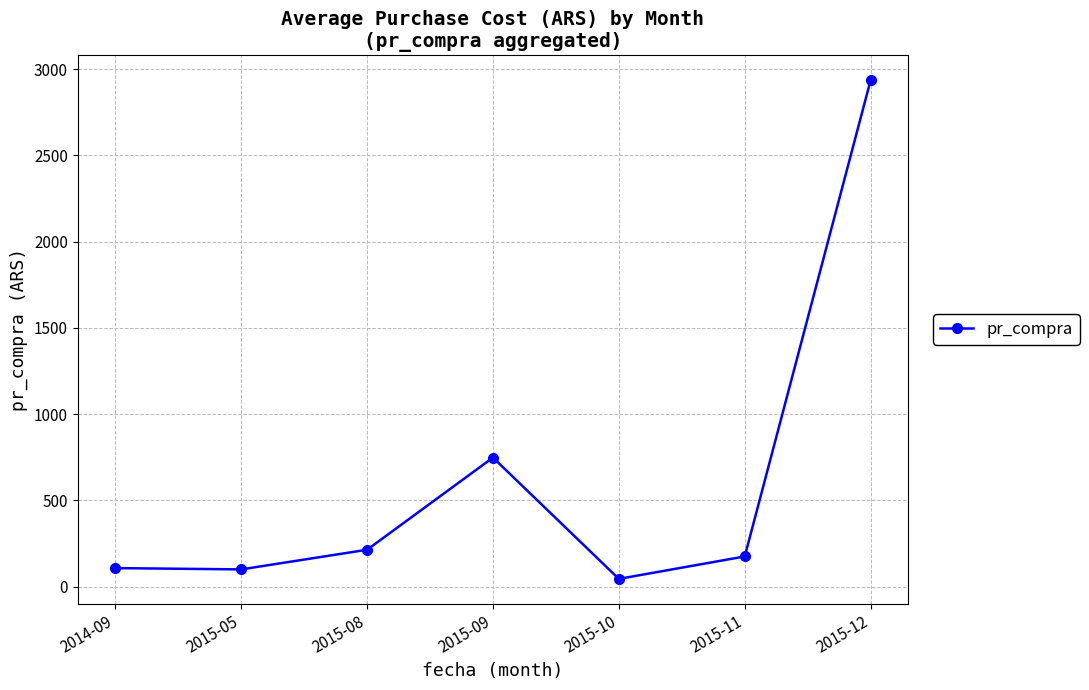

Is it true that the value at 2014-09 is 107.5?

True